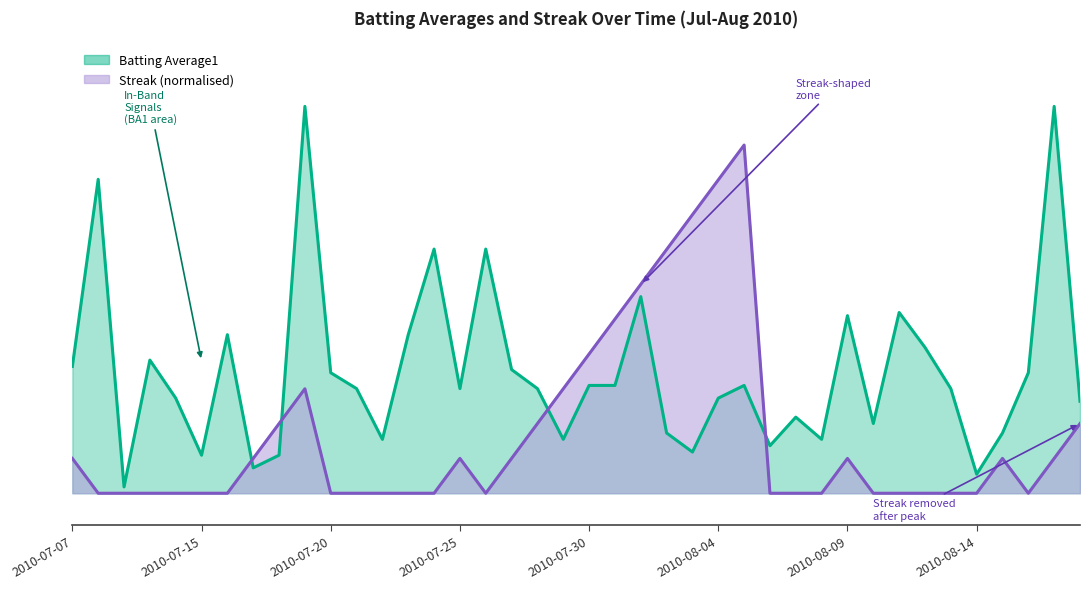

What is the greatest value displayed?

0.4